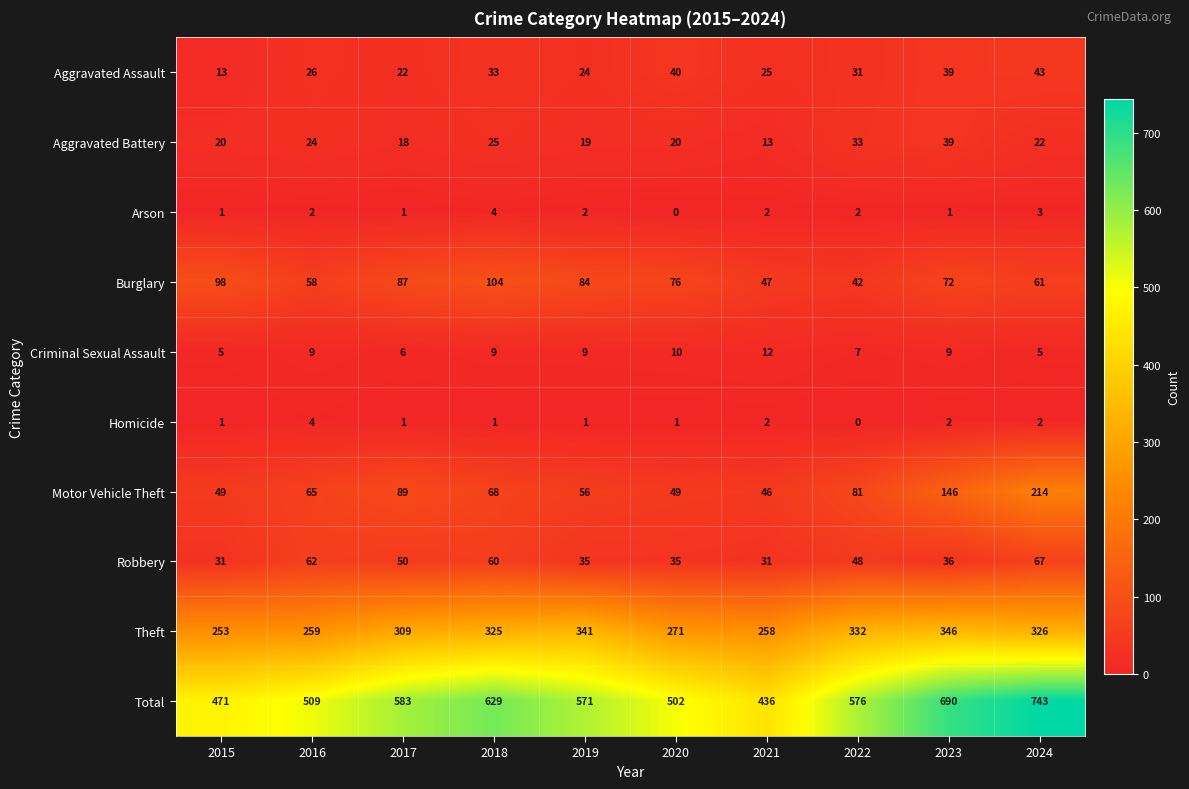

Which series changed the most between 2021 and 2024?

Total